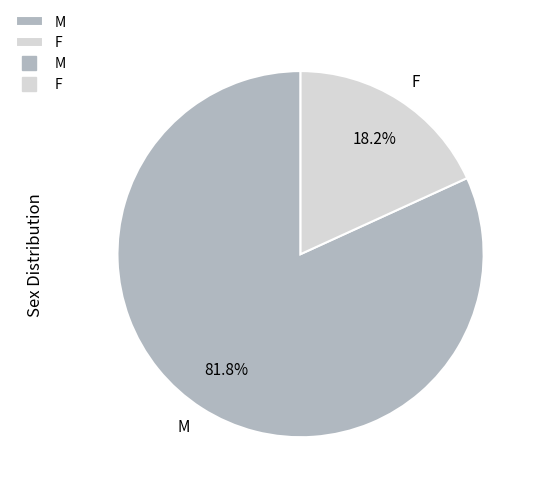

Does F represent more than half of the total?

No